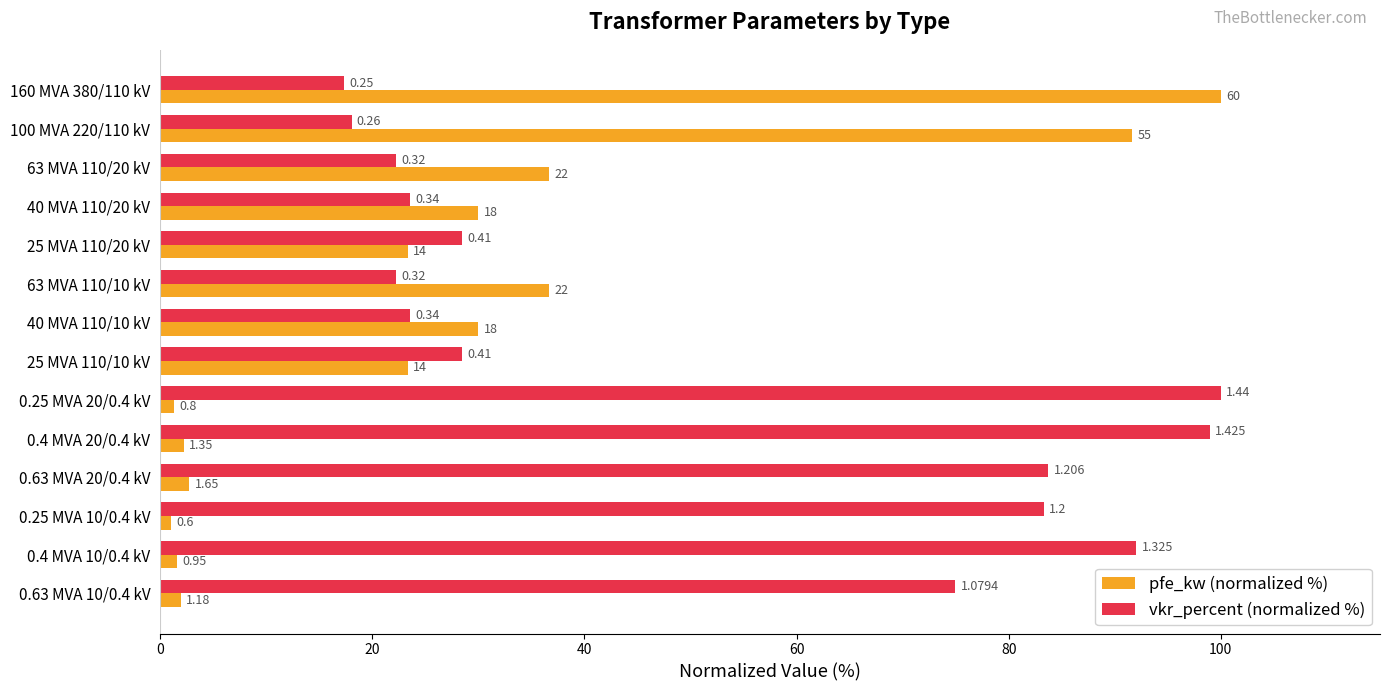

Reading right to left, transcribe all the data shown in this chart.

pfe_kw (normalized %): 2.0	1.6	1.0	2.8	2.3	1.3	23.3	30.0	36.7	23.3	30.0	36.7	91.7	100.0
vkr_percent (normalized %): 75.0	92.0	83.3	83.8	99.0	100.0	28.5	23.6	22.2	28.5	23.6	22.2	18.1	17.4